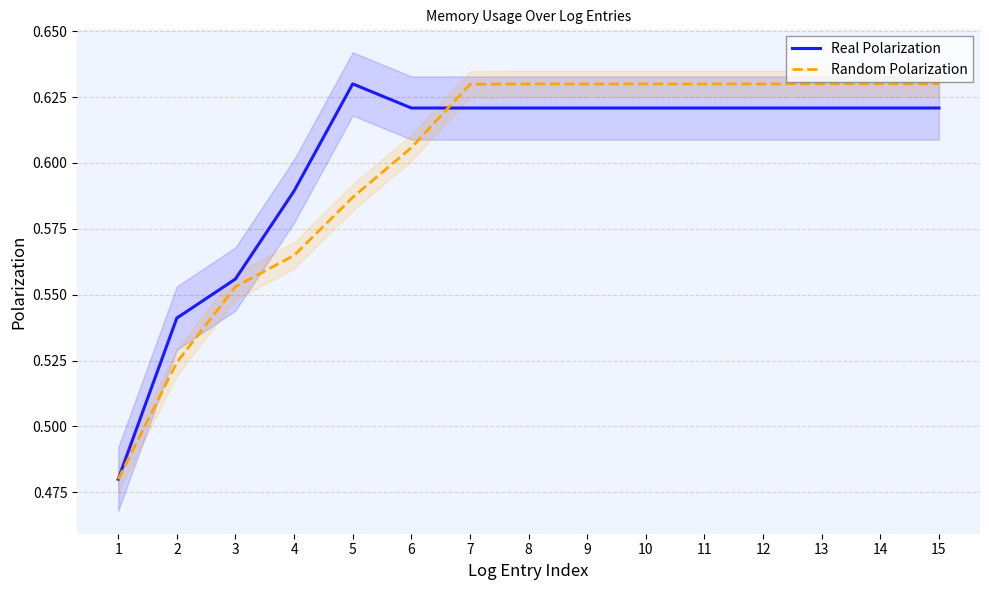

Is this an area chart (filled region under the line)?

No